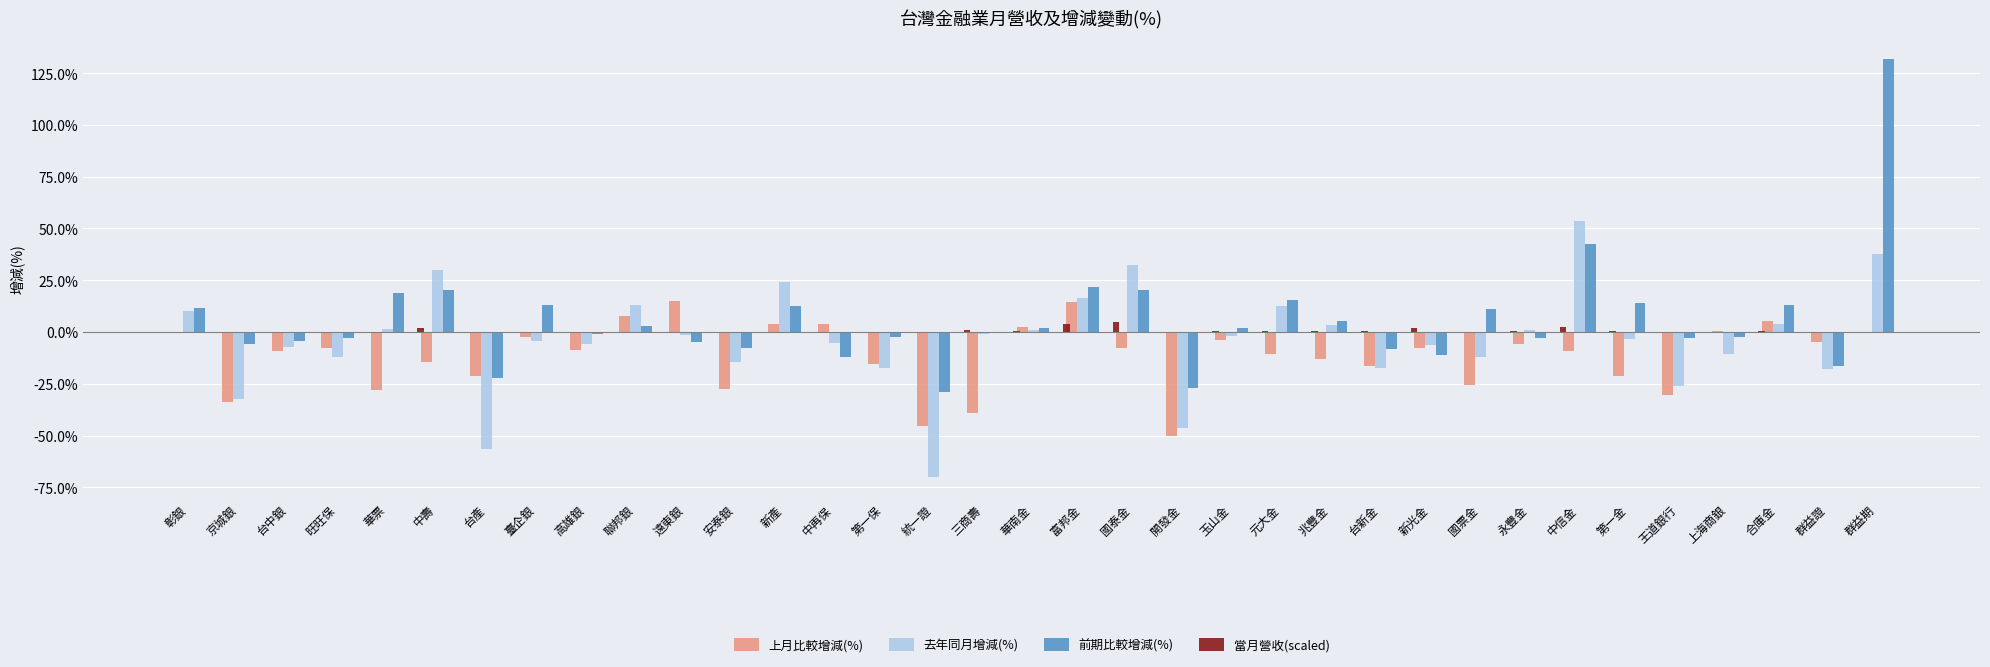

Where is 前期比較增減(%) nearest to the value 51?

中信金